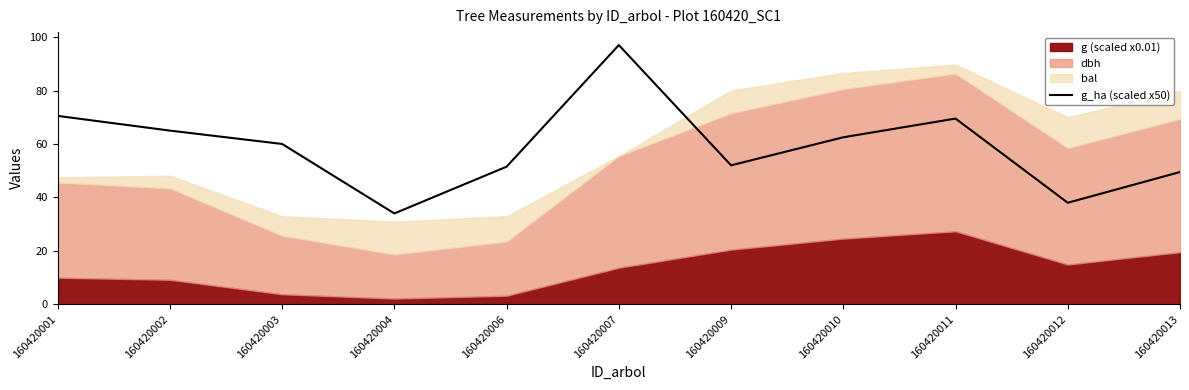

Approximately how many times larger is the value at 160420007 compared to 160420004?

2.9